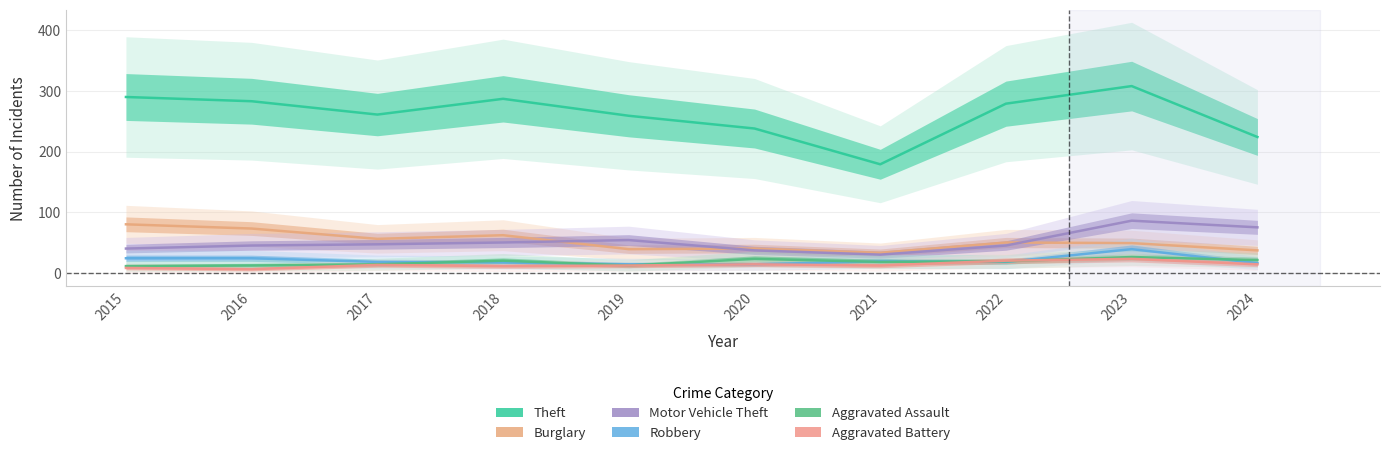

Which series has the largest total across all categories?

Theft